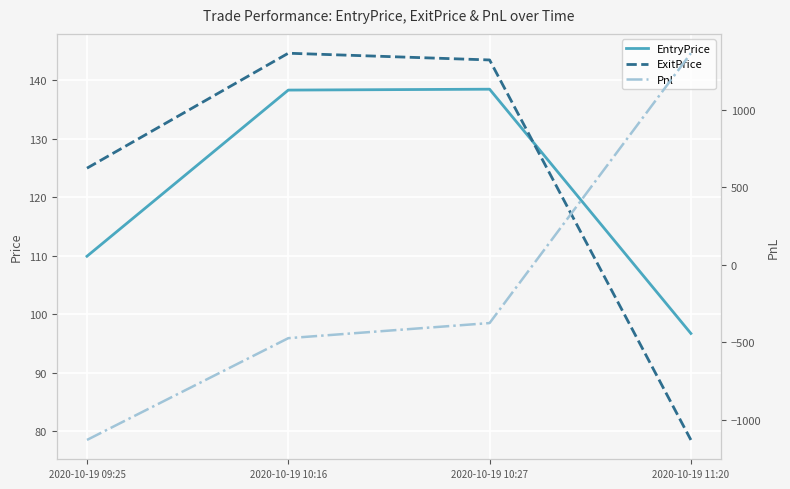

What is the sum of all EntryPrice values?

483.6